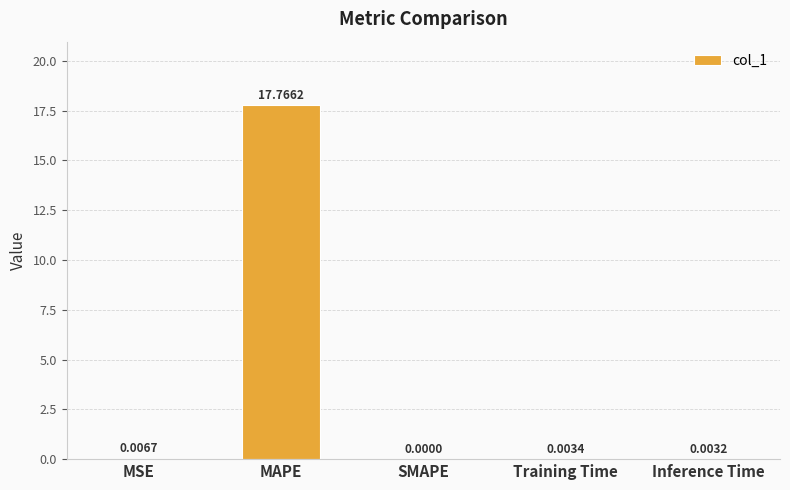

Between Inference Time and SMAPE, which is larger?

Inference Time